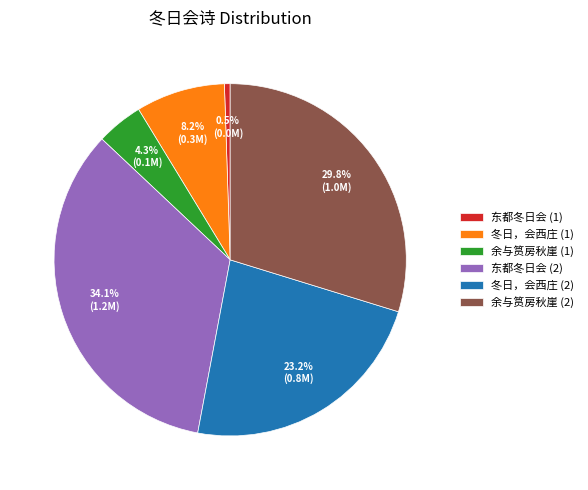

Rank the categories by value from highest to lowest.

东都冬日会 (2), 余与筼房秋崖 (2), 冬日，会西庄 (2), 冬日，会西庄 (1), 余与筼房秋崖 (1), 东都冬日会 (1)